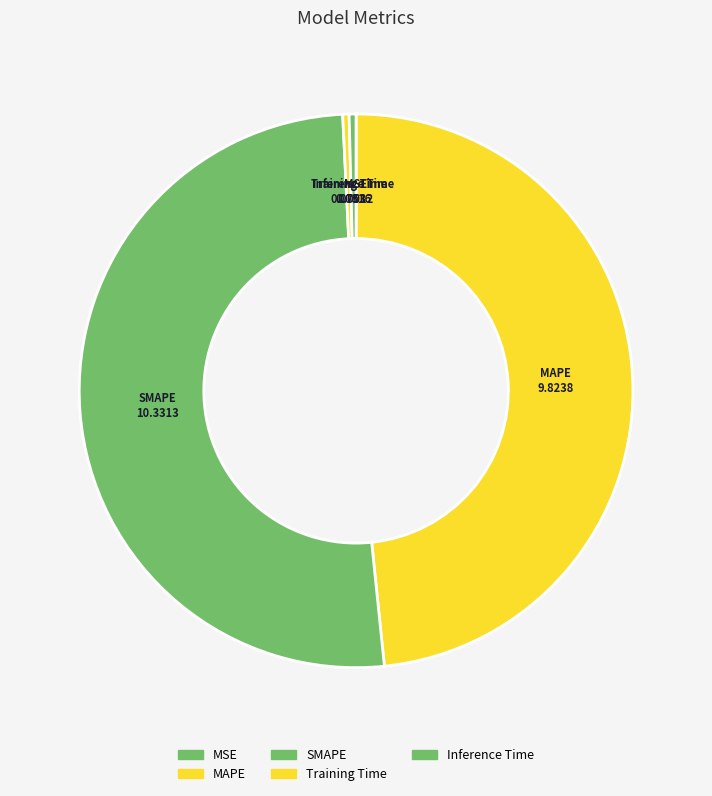

Which category accounts for the majority?

SMAPE